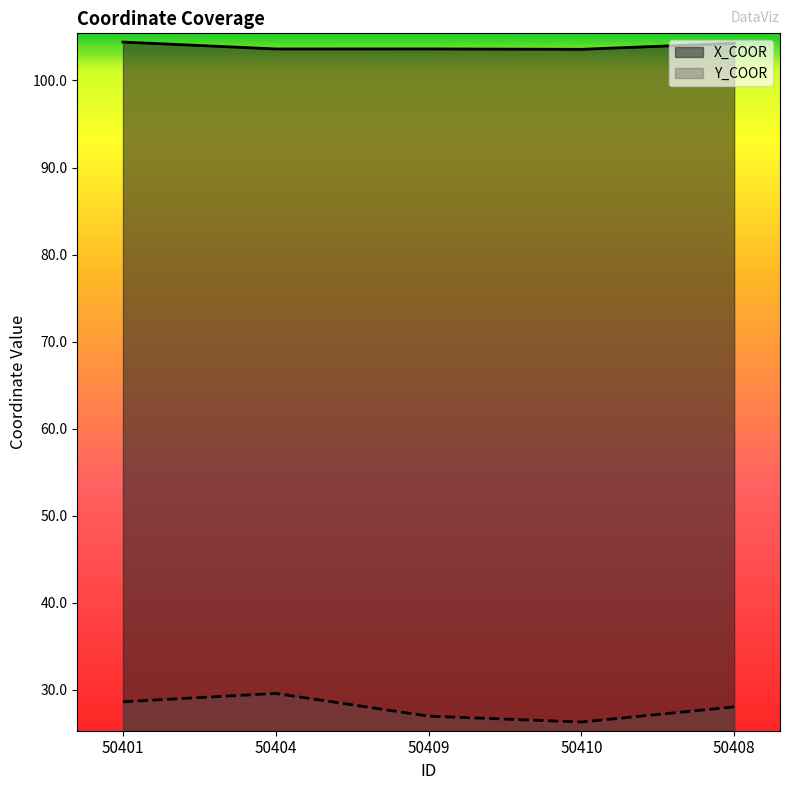

Is it true that Y_COOR equals 19.1 at 50401?

False